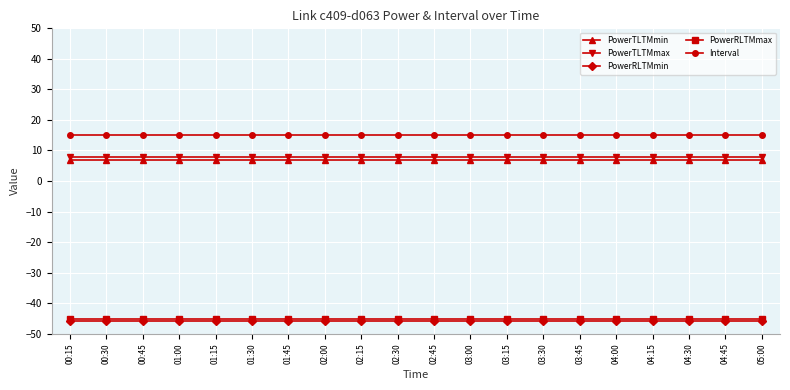

Does the chart have visible grid lines?

Yes